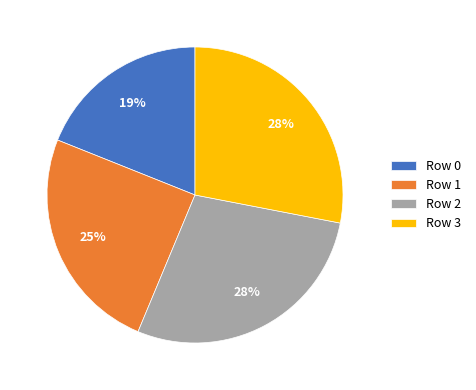

Do Row 2 and Row 0 together represent more than half of the pie?

No